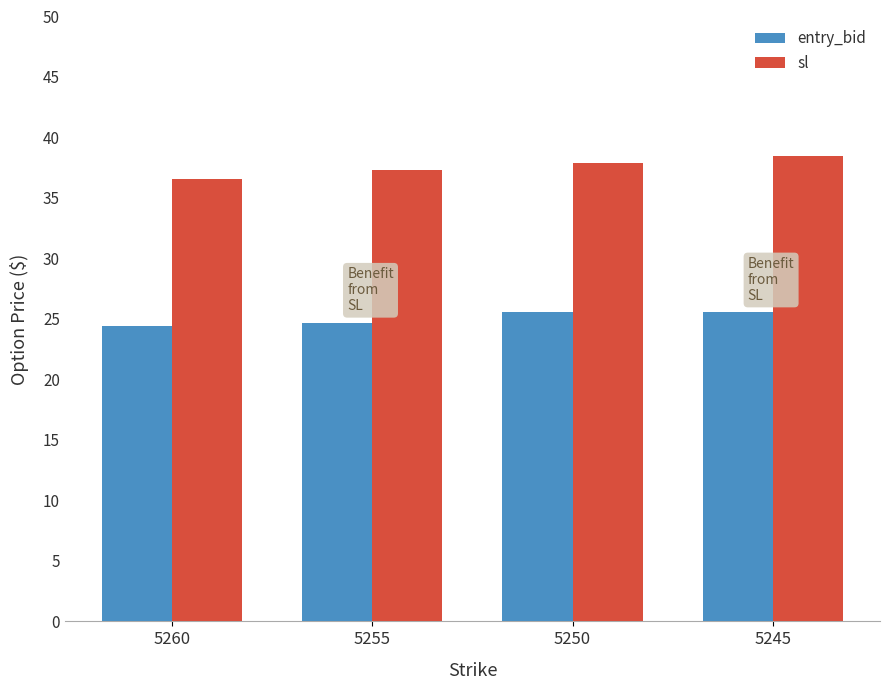

What is the maximum value shown in the chart?

38.5